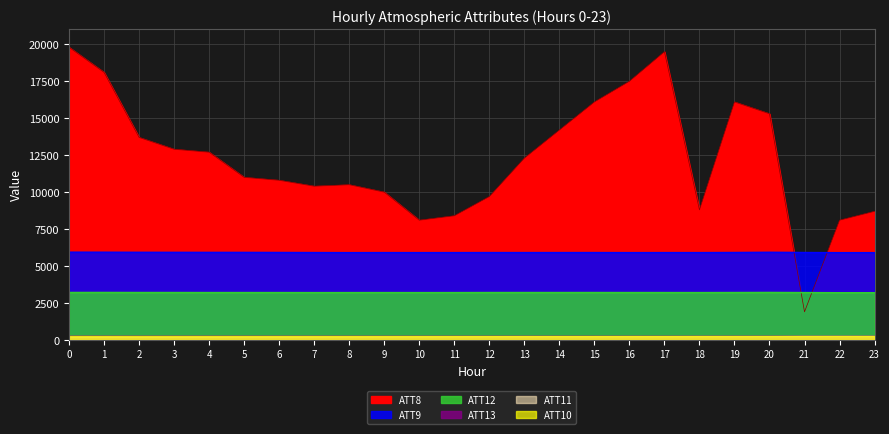

Between 19 and 11, which is larger?

19